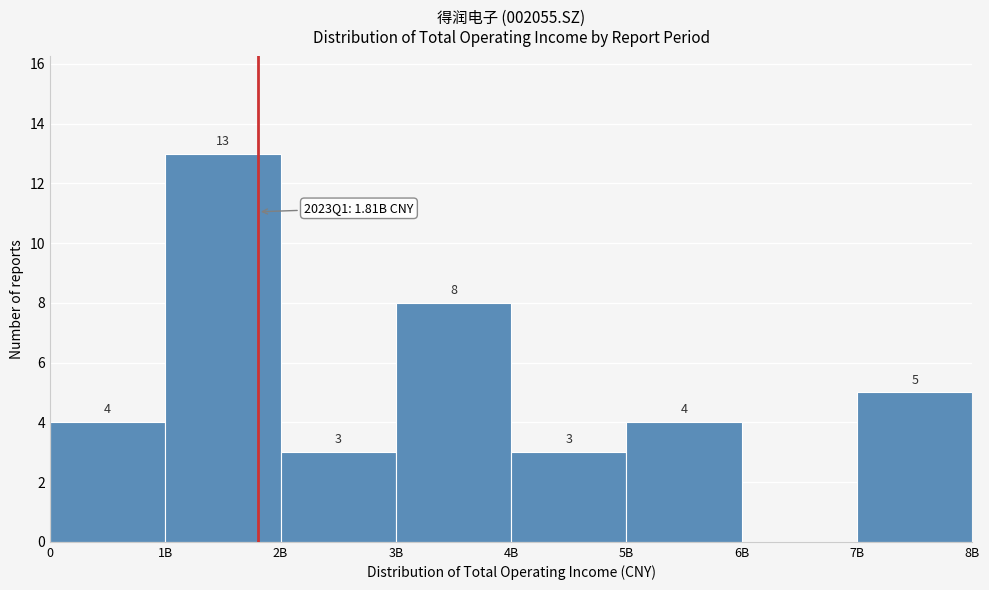

Reading left to right, extract all data points from this chart.

0=4	1B=13	2B=3	3B=8	4B=3	5B=4	6B=0	7B=5